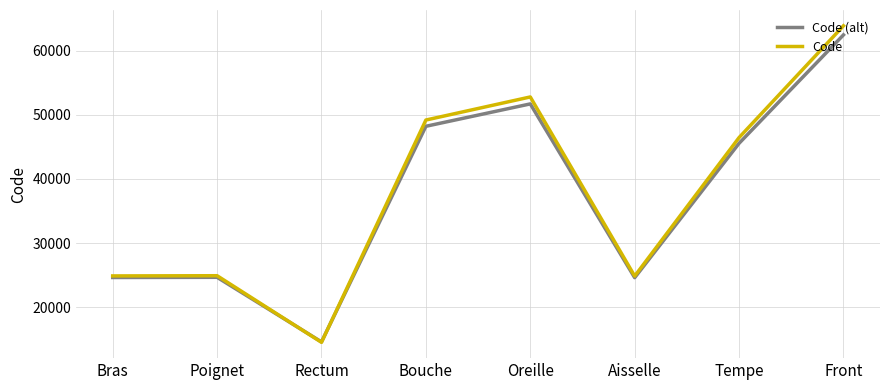

Rank the series by their maximum value, from lowest to highest.

Code (alt), Code